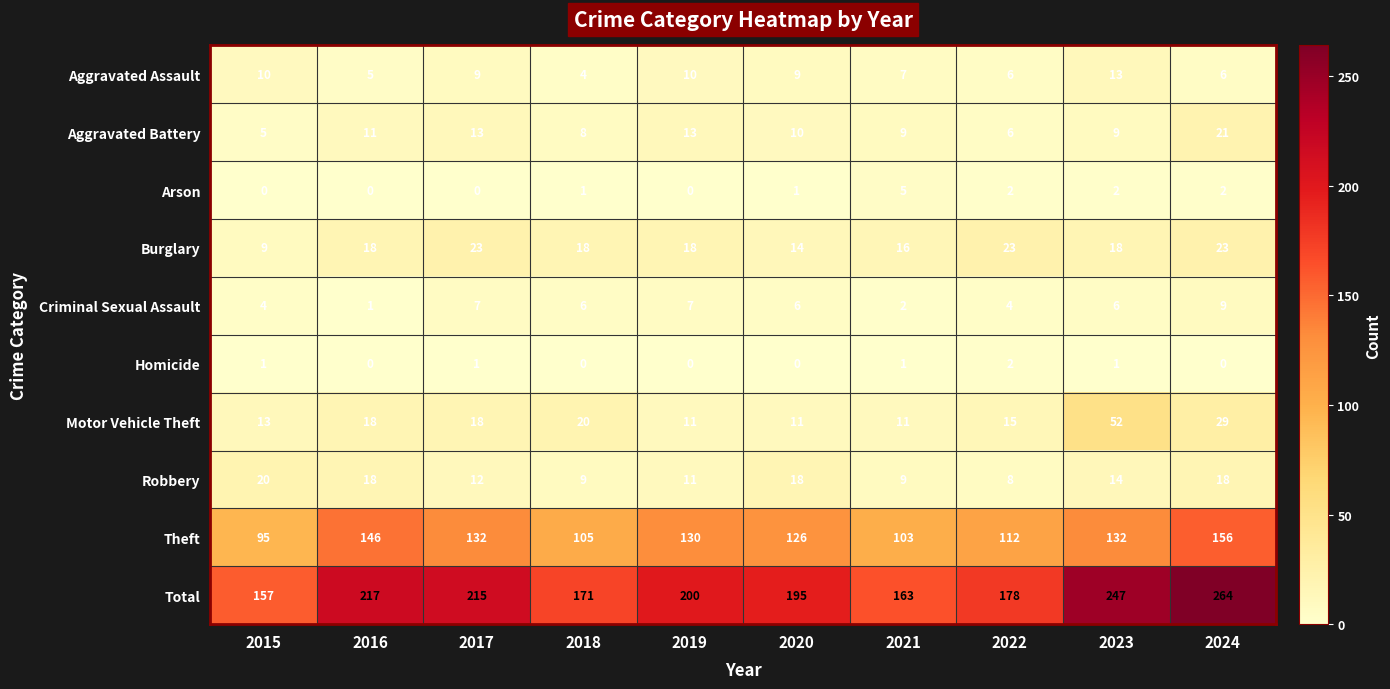

Is it true that Homicide equals -1 at 2020?

False